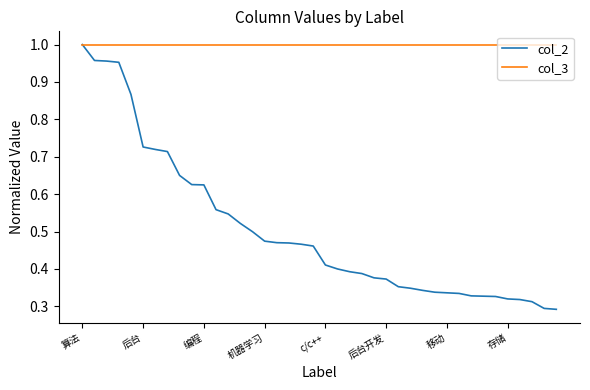

Which series has the largest total across all categories?

col_3